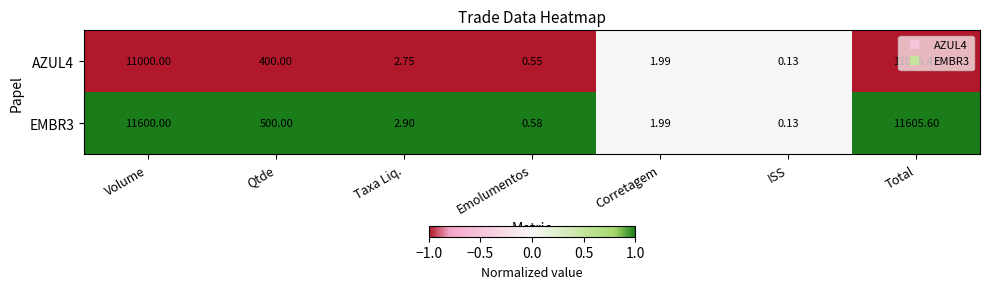

Where is AZUL4 nearest to the value 5502?

Qtde